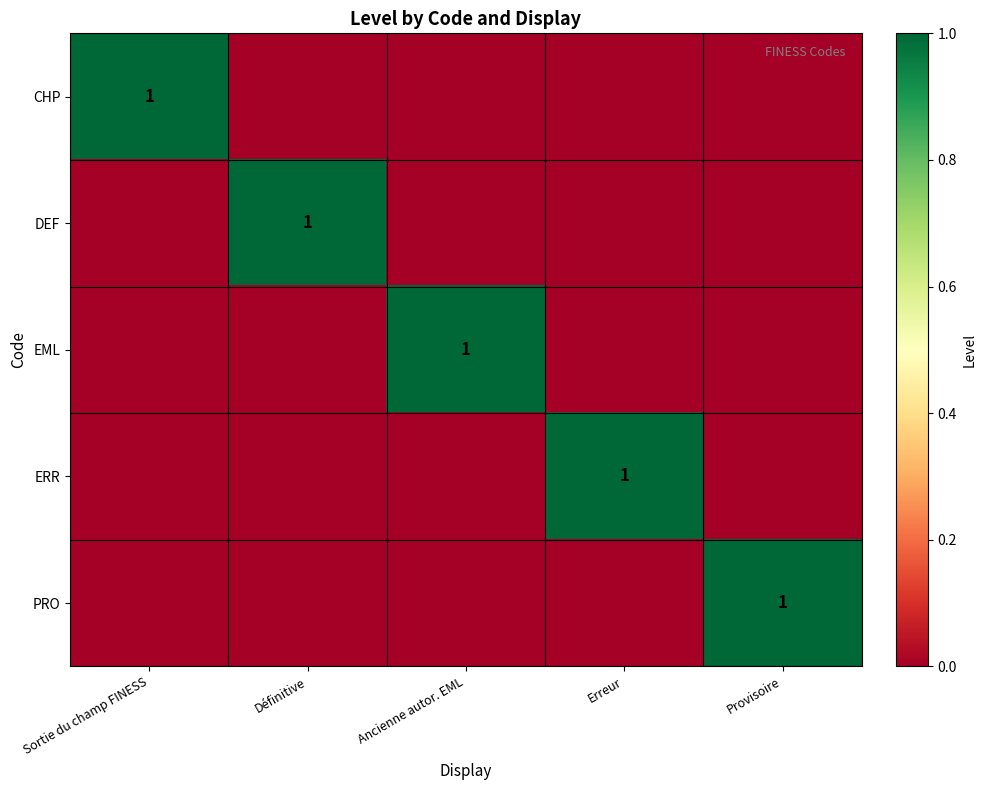

At Ancienne autor. EML, list the series in order from smallest to largest.

CHP, DEF, ERR, PRO, EML